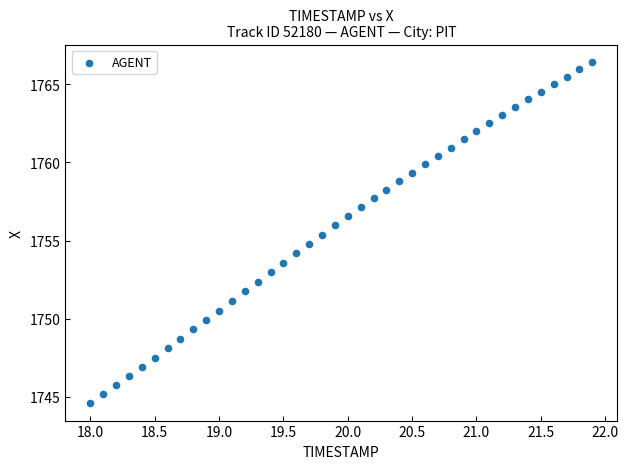

What is the range of Y values (max minus min)?

21.9